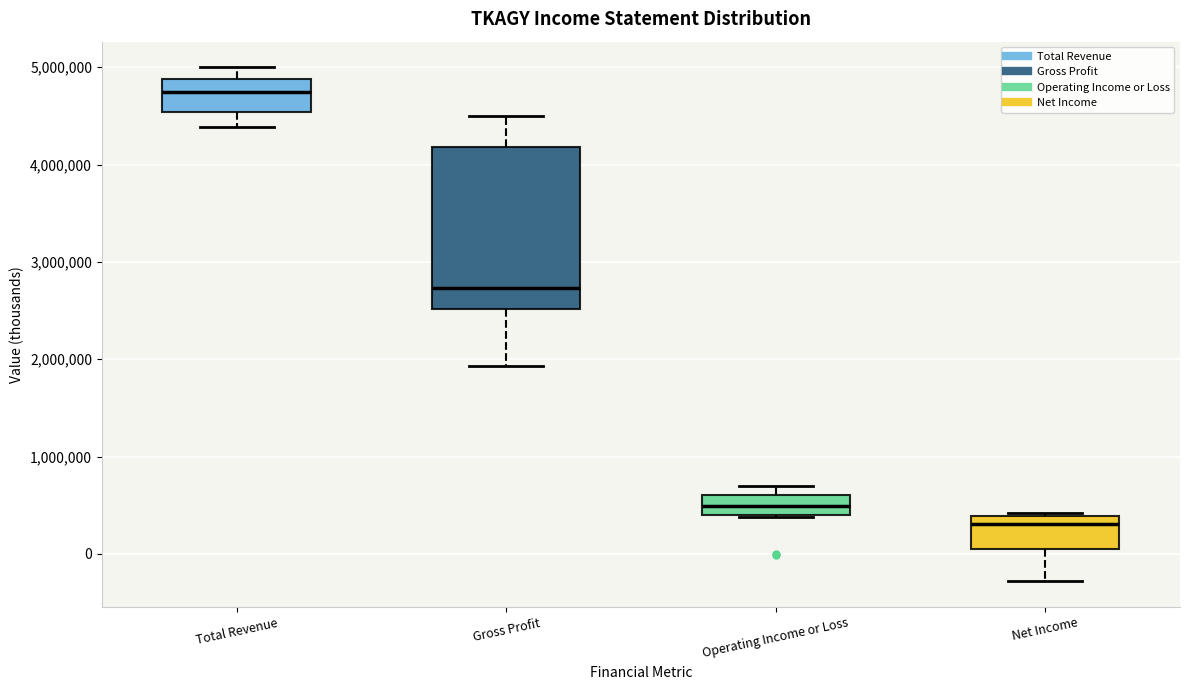

Where does the median line of the box for Gross Profit sit on the y-axis? The values are not printed on the chart, so give them approximately, as read against the axis.

2700000